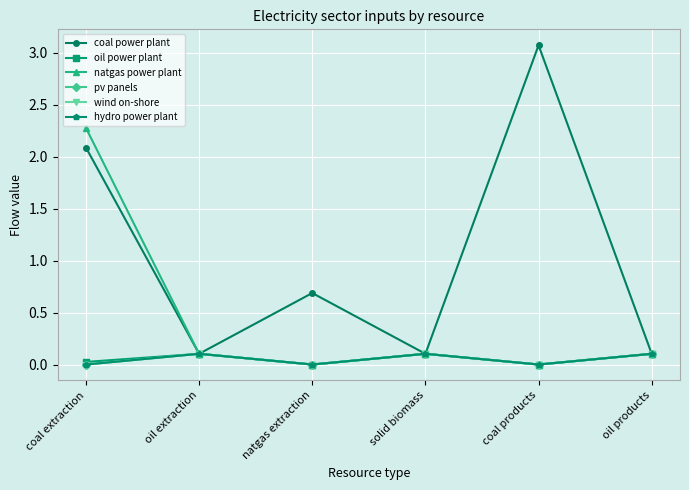

How many interior local valleys does the oil power plant series have?

2